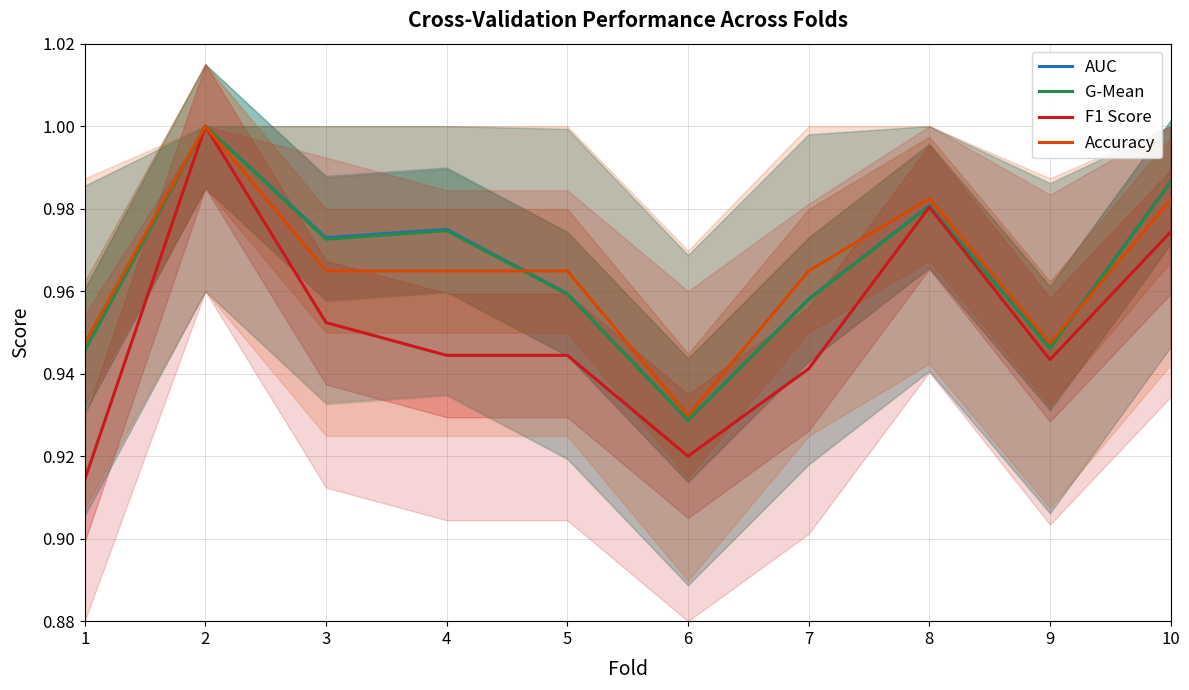

Is it true that G-Mean equals 0.9 at 6?

True